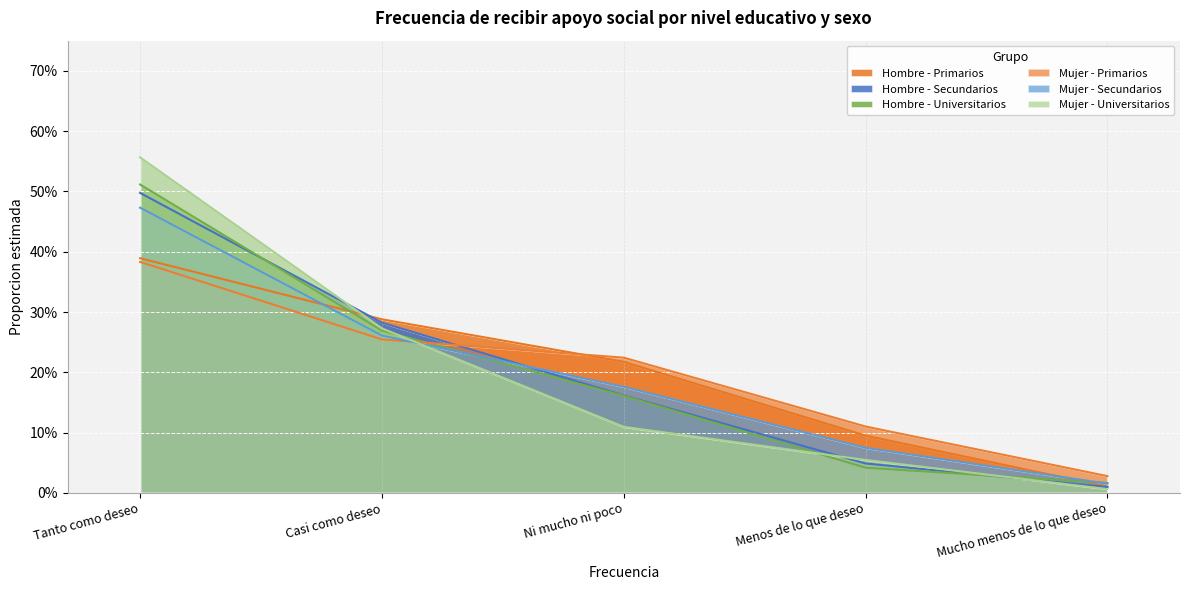

Rank the series by their maximum value, from lowest to highest.

Mujer - Primarios, Hombre - Primarios, Mujer - Secundarios, Hombre - Secundarios, Hombre - Universitarios, Mujer - Universitarios